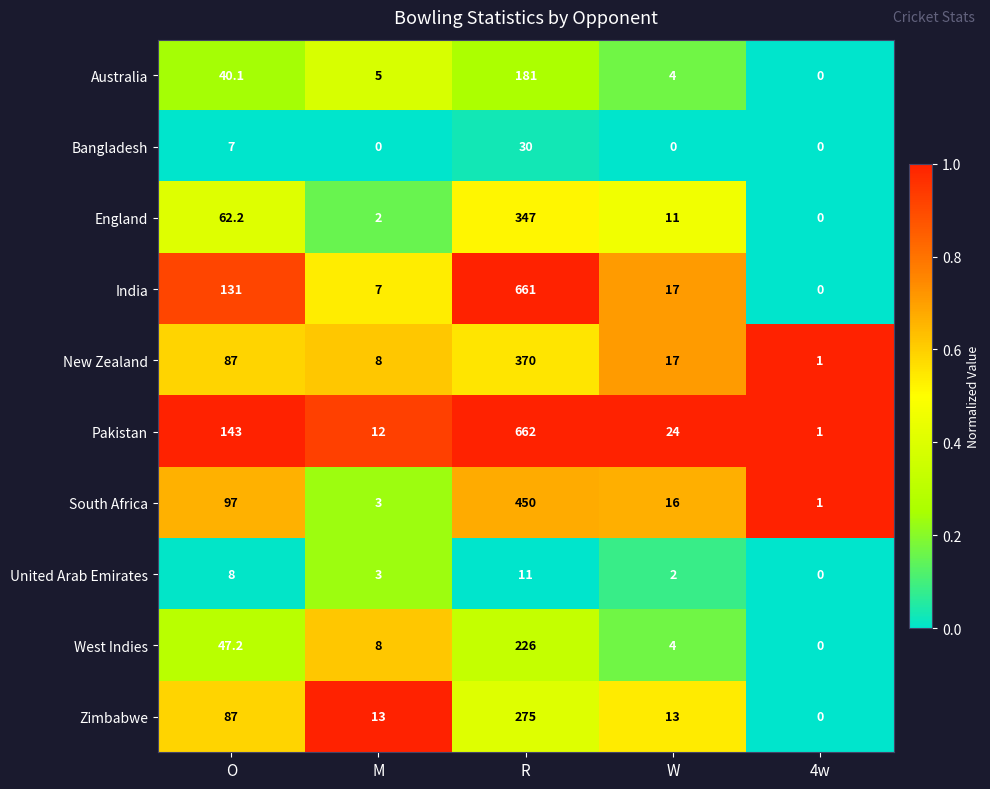

What is the difference between the highest and lowest values at R?

651.0